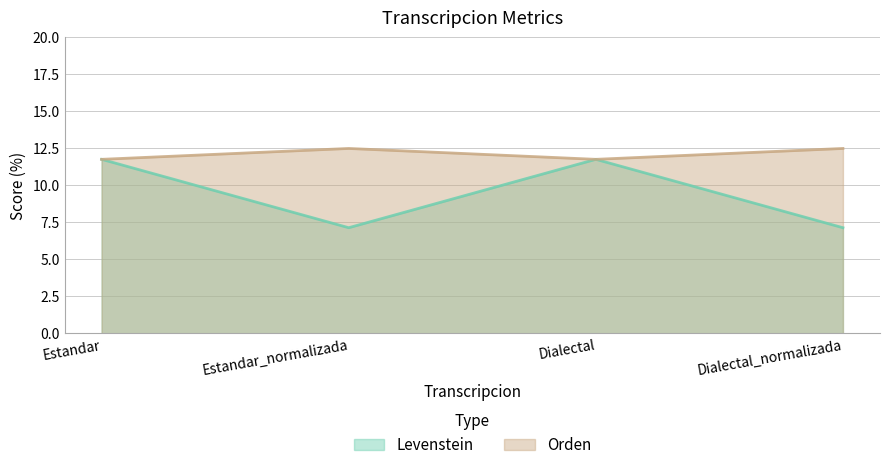

Which category has the lowest value across all series?

Estandar_normalizada